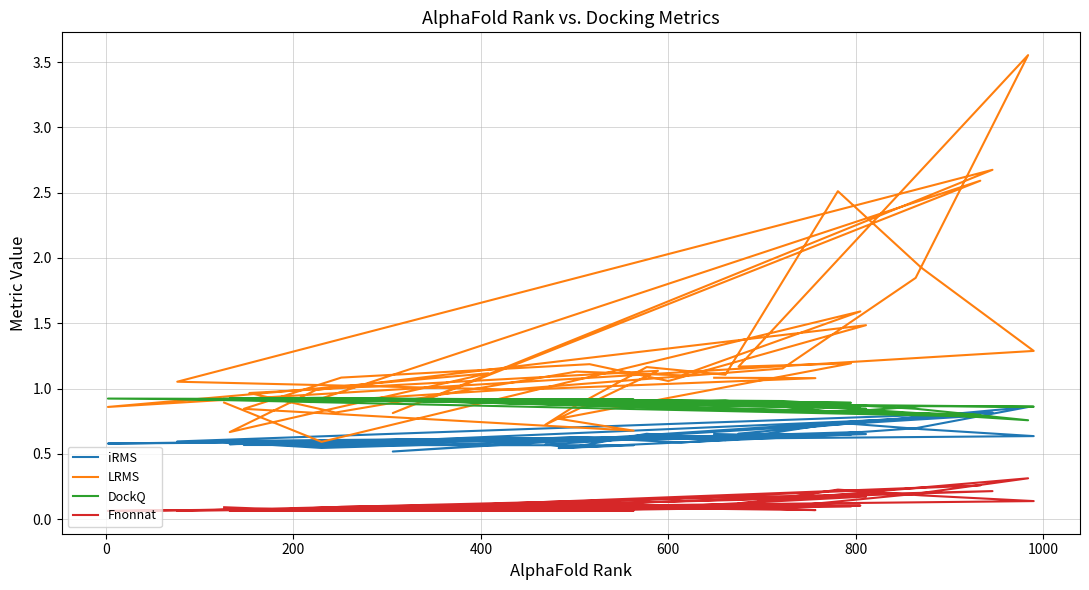

The value of DockQ at 33 is 0.5. True or false?

False